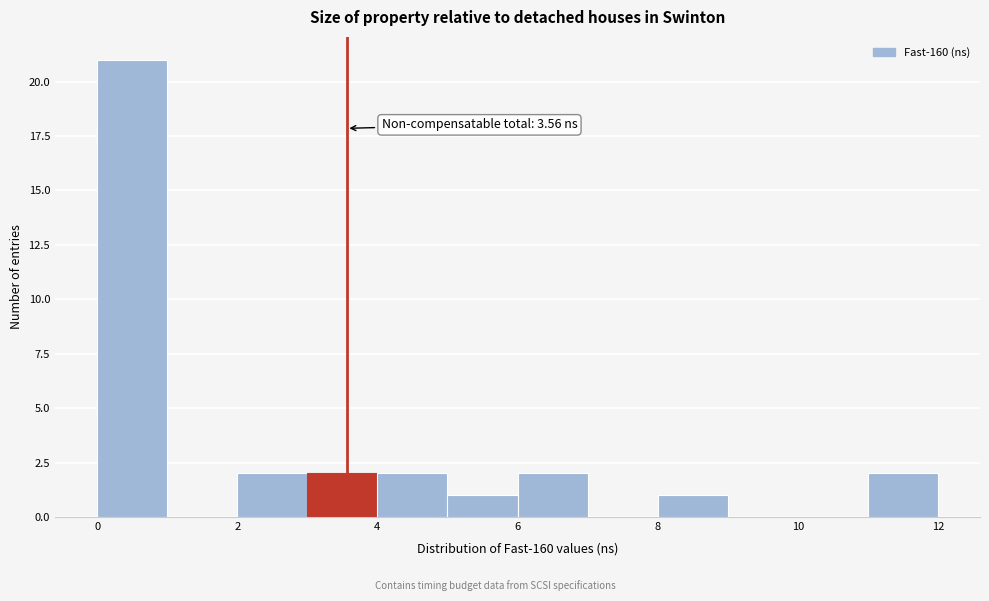

Over which range of the x-axis is the bar tallest?

0 to 1